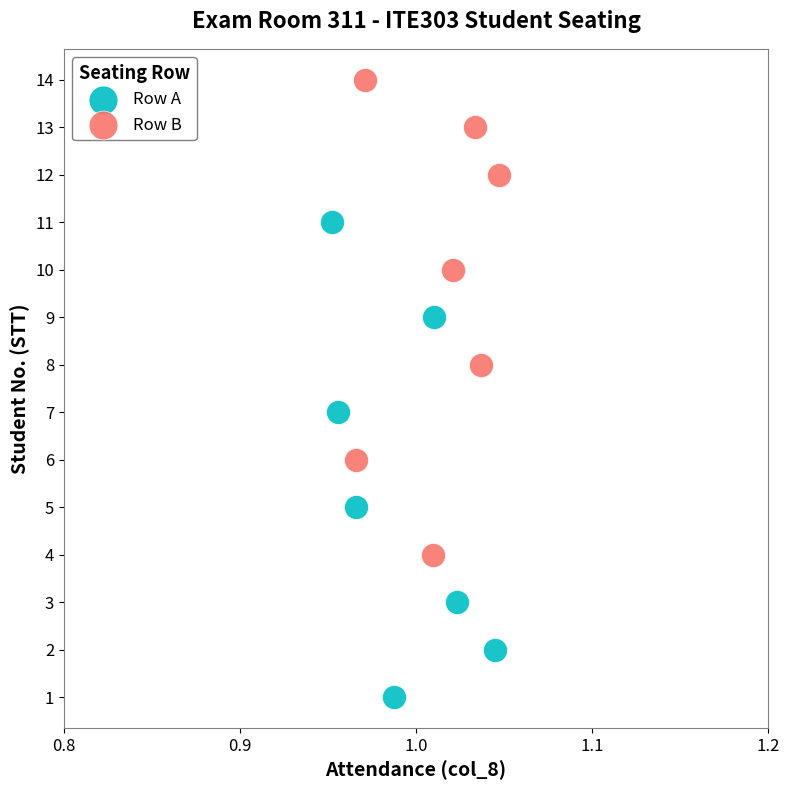

Which series contains the highest Y value?

Row B